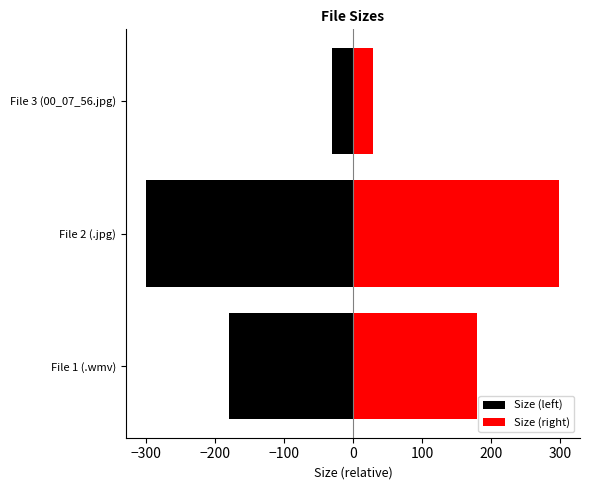

Read the Size (right) value at File 2 (.jpg).

298.8